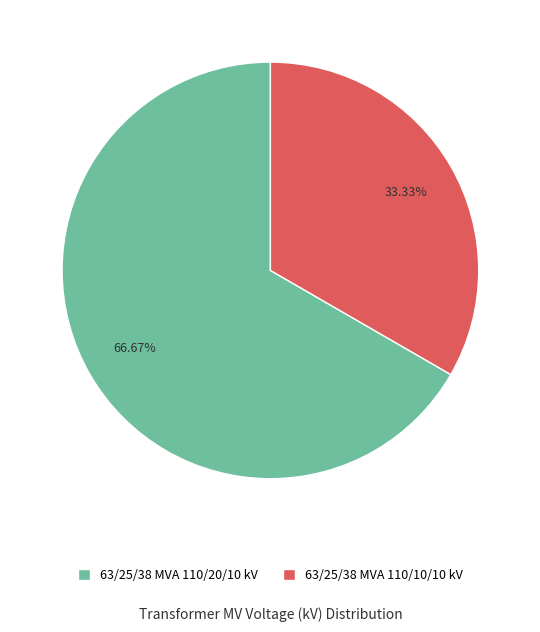

Is it true that 63/25/38 MVA 110/10/10 kV is 20% of the pie?

False